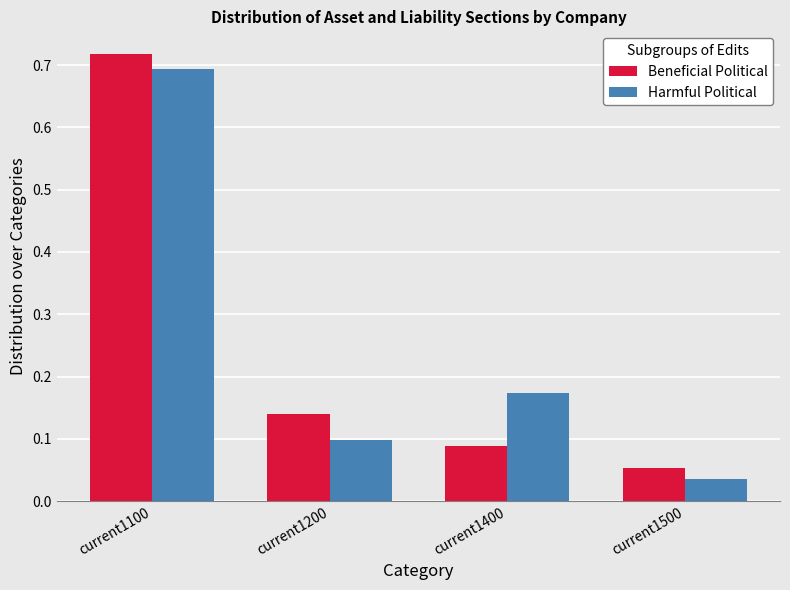

Which label corresponds to the smallest value in the chart?

current1500